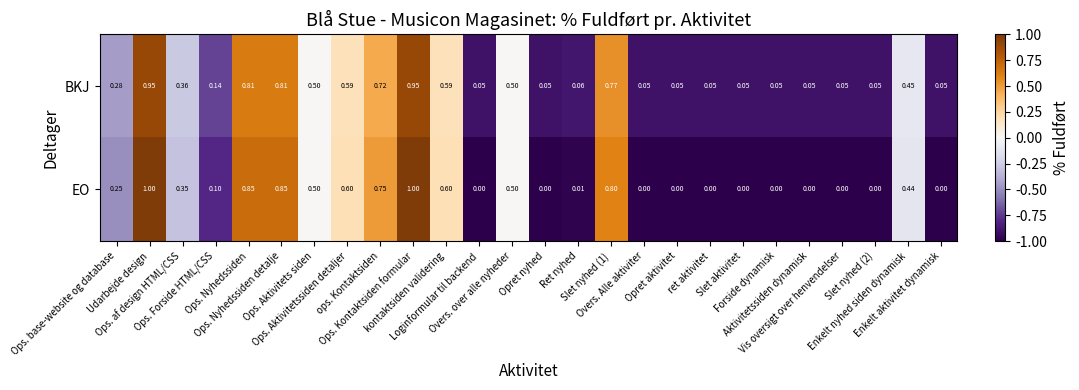

How many distinct data groups are displayed?

2